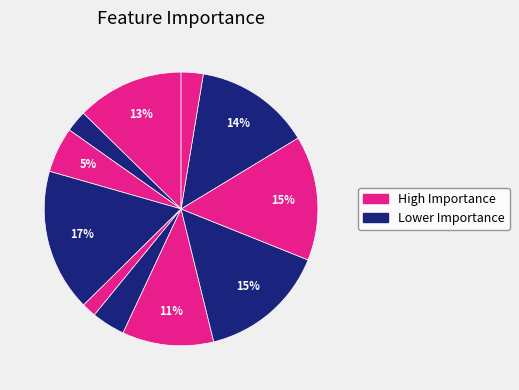

How many slices are in this pie chart?

11